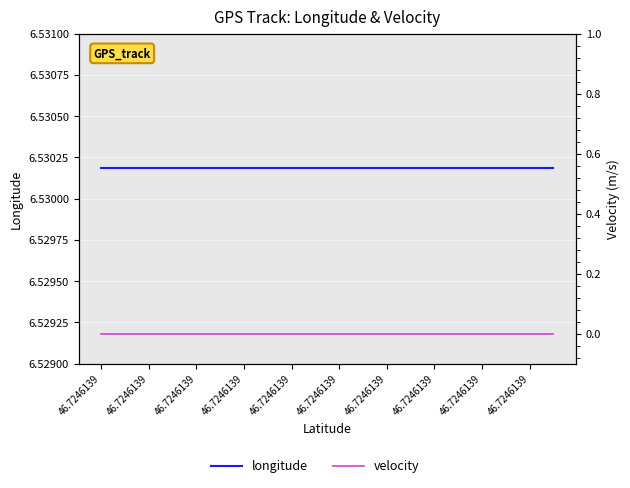

True or false: velocity and longitude intersect in this chart.

False